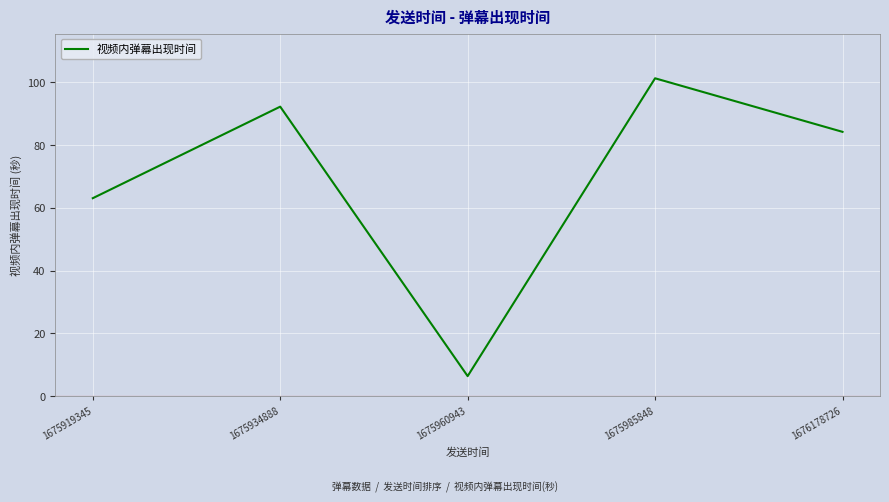

What is the sum of the values at 1675919345 and 1675985848?

164.4